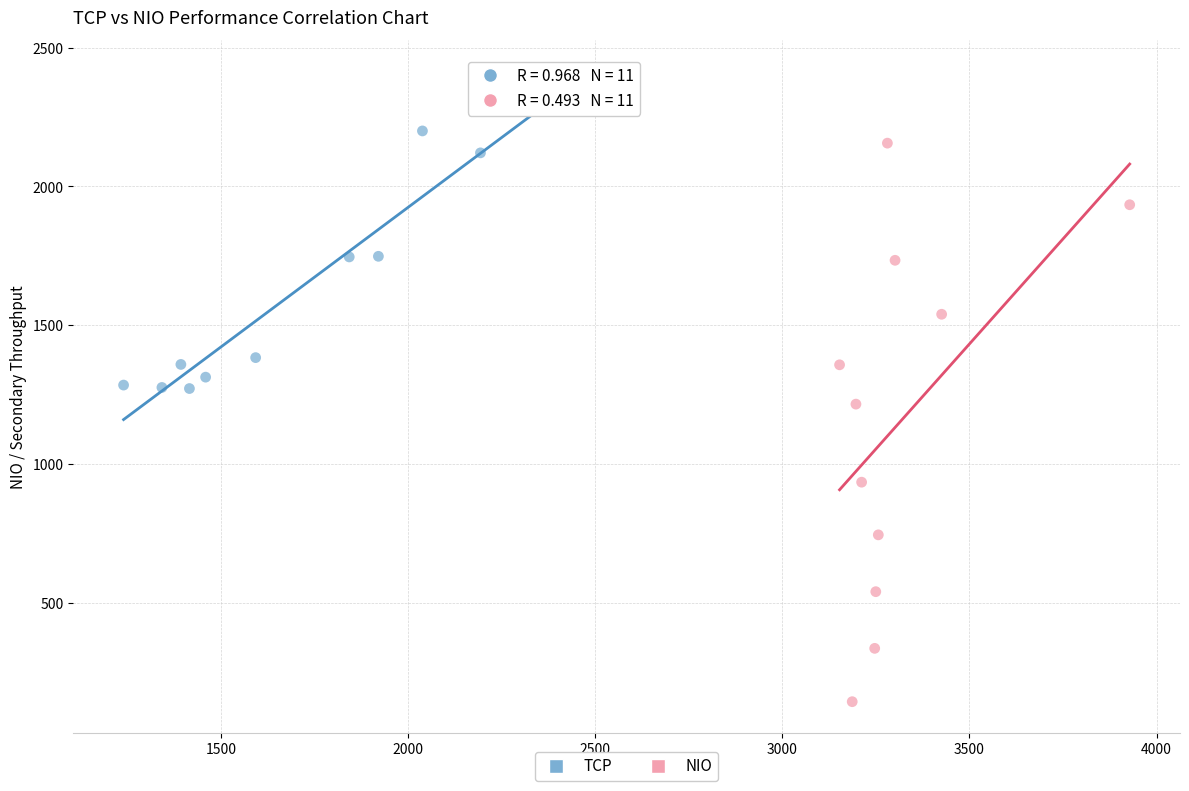

Which series has the largest Y range (max minus min)?

NIO